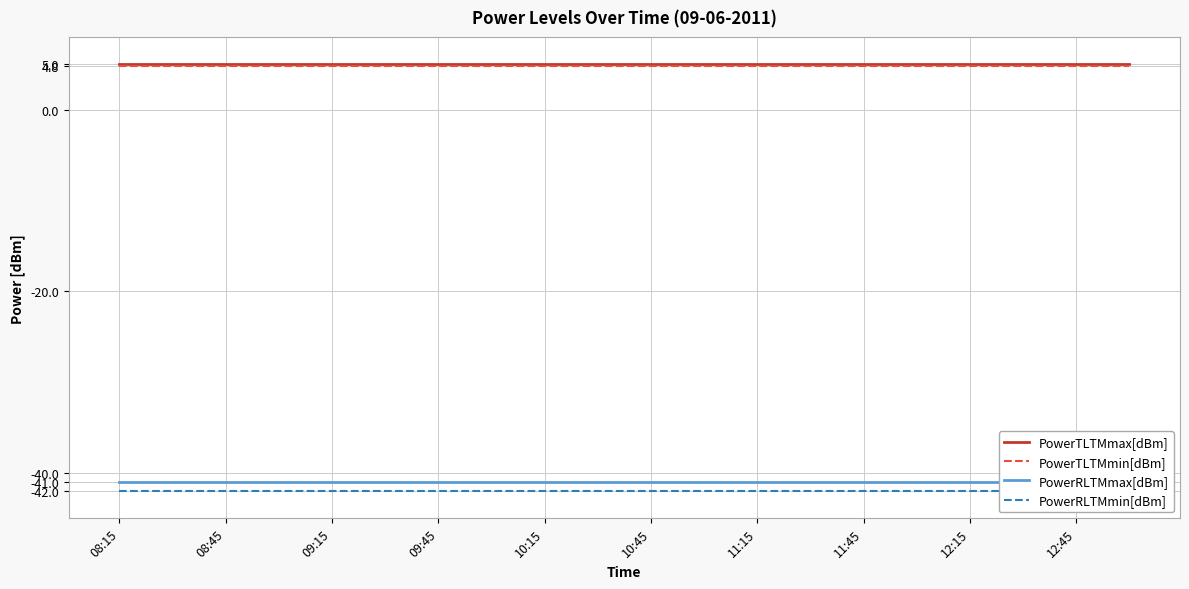

Which category has the lowest value in the PowerRLTMmin[dBm] series?

08:15